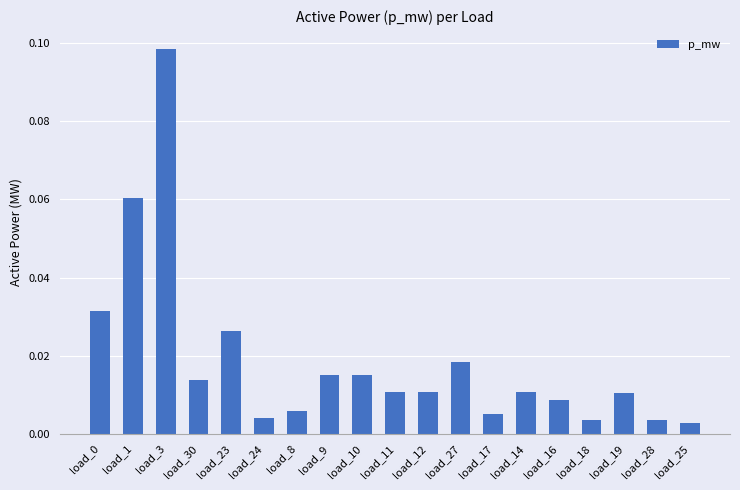

What is the label of the 3rd bar from the left?

load_3